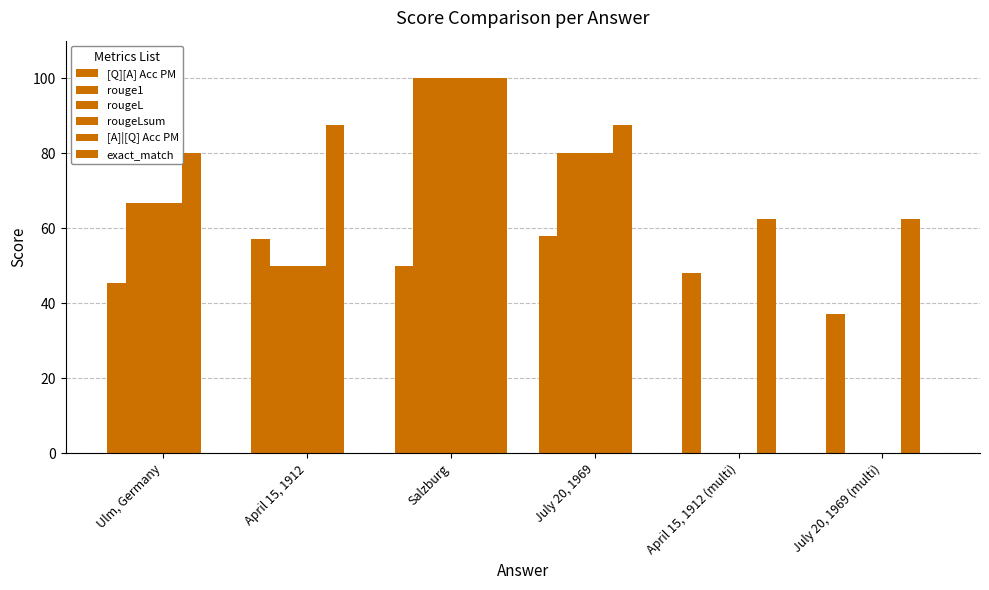

Between April 15, 1912 (multi) and Salzburg, which is larger?

Salzburg